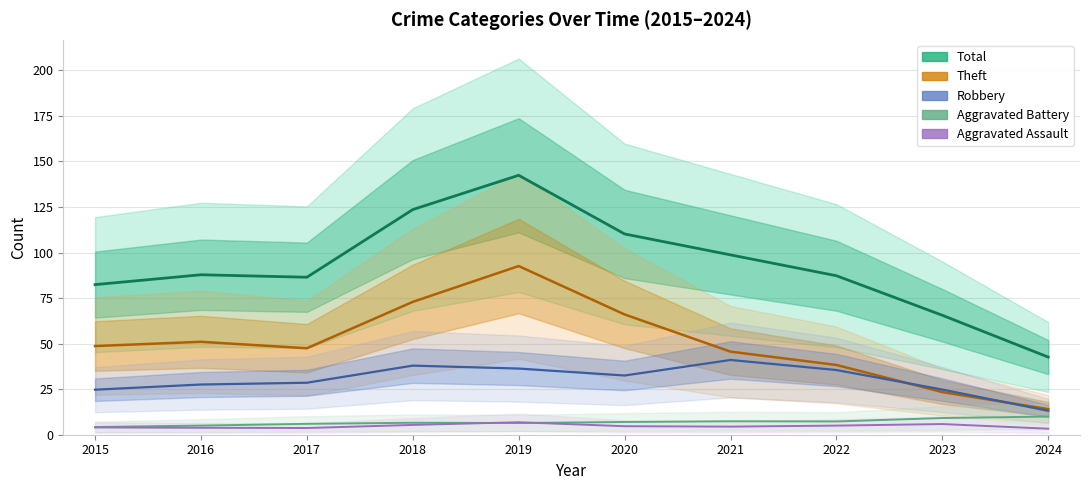

At which label does Robbery first exceed 31?

2018